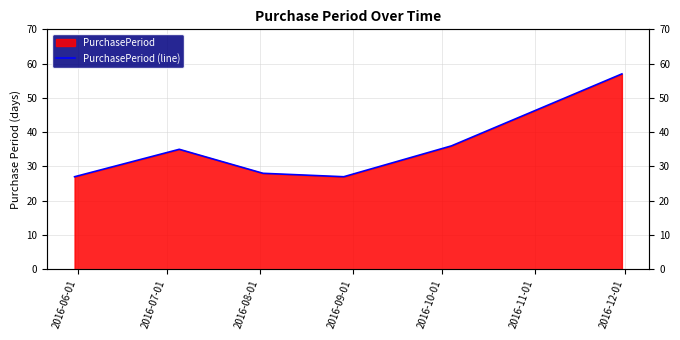

The chart shows a value of 21 at 2016-07-01. True or false?

False